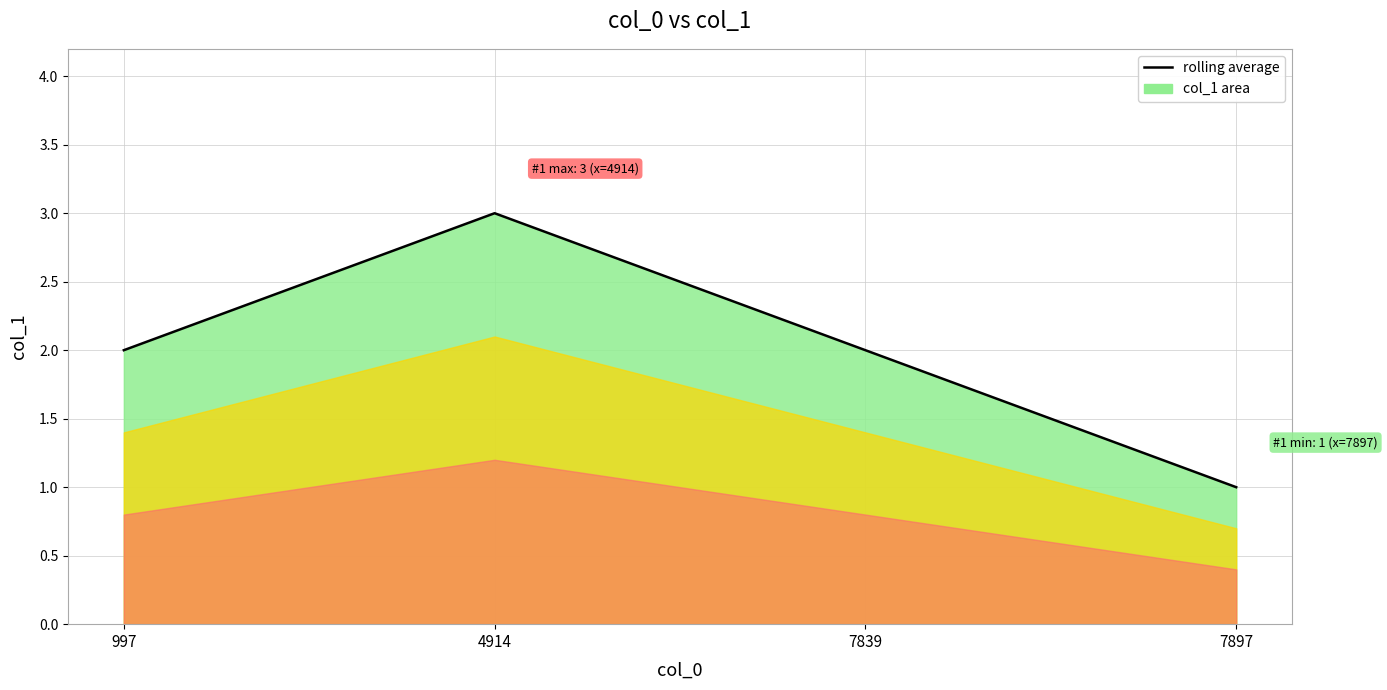

Approximately how many times larger is the value at 7839 compared to 4914?

0.7